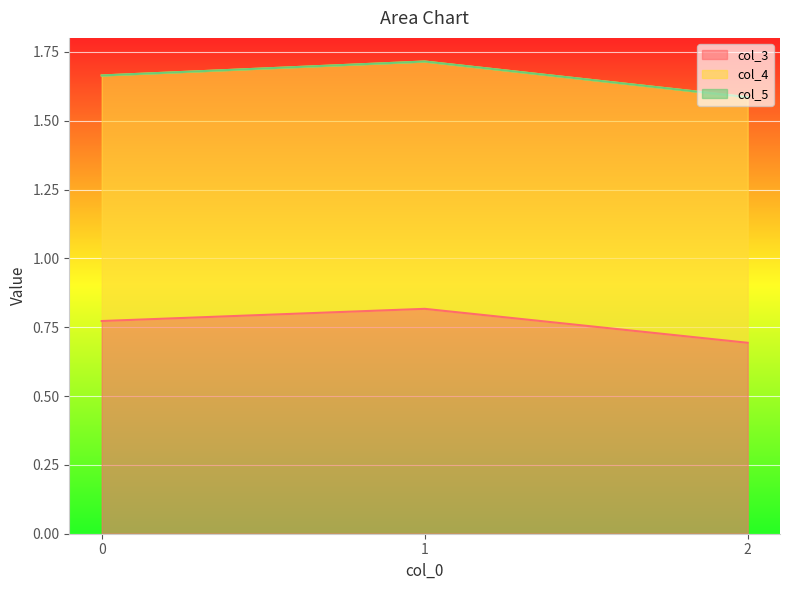

Reading left to right, list all the values displayed in this chart.

col_3: 0=0.8	1=0.8	2=0.7
col_4: 0=0.9	1=0.9	2=0.9
col_5: 0=0.0	1=0.0	2=0.0